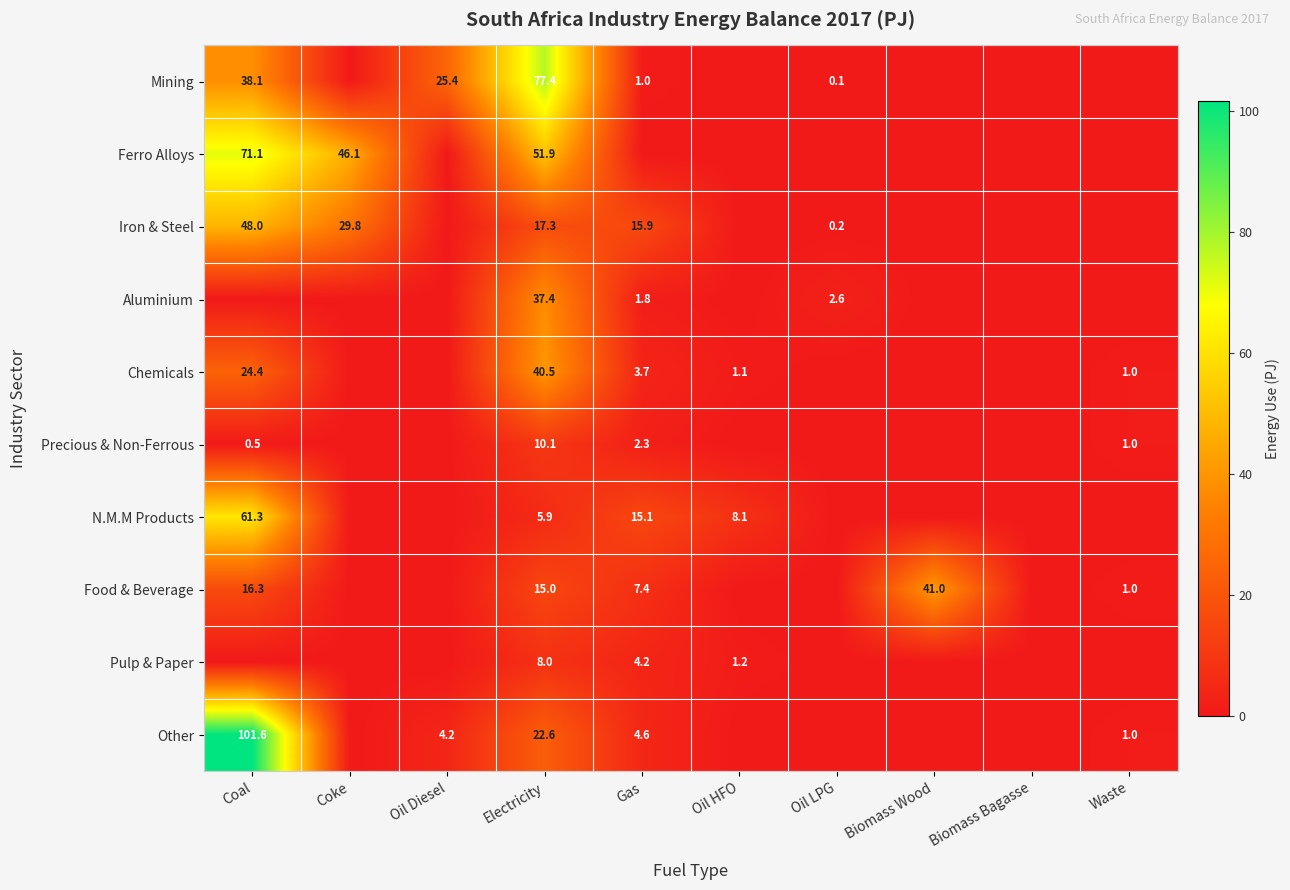

The value of Chemicals at Waste is 1.0. True or false?

True